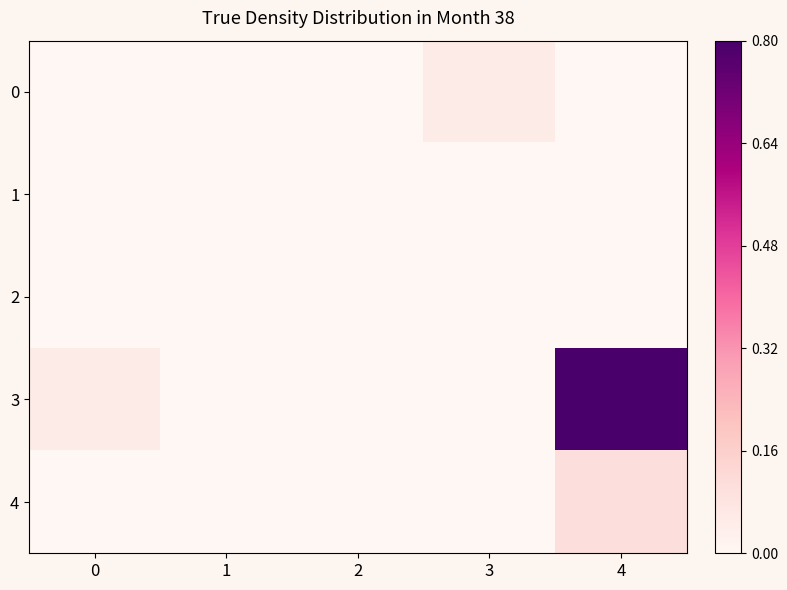

At which category is the sum across all series the highest?

4